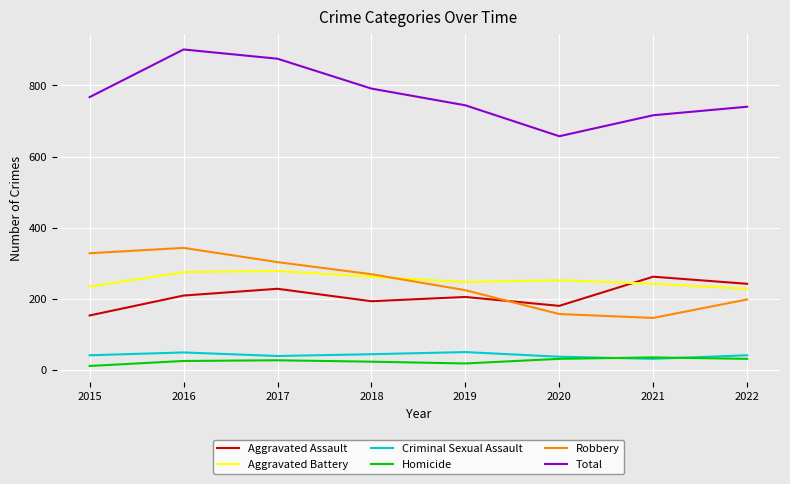

Which series has the largest range (max minus min)?

Total